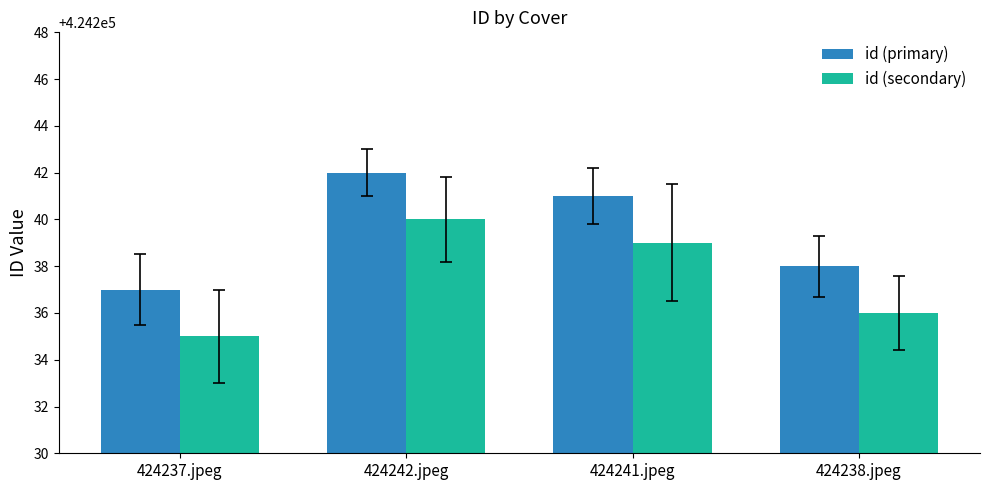

Count the number of data series in this chart.

2